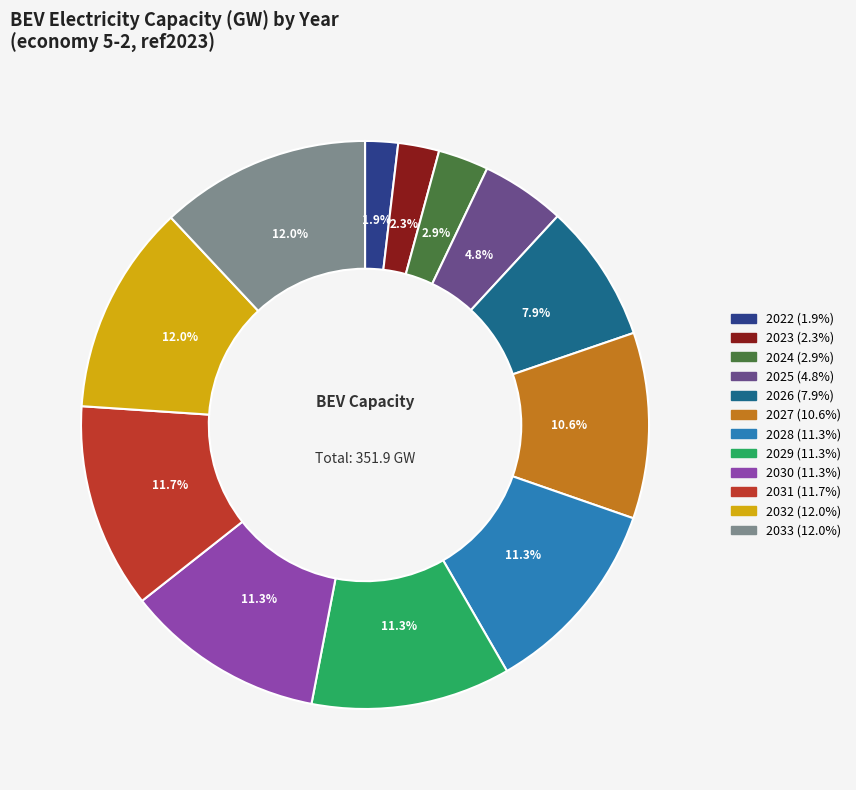

Count the number of slices in the pie.

12